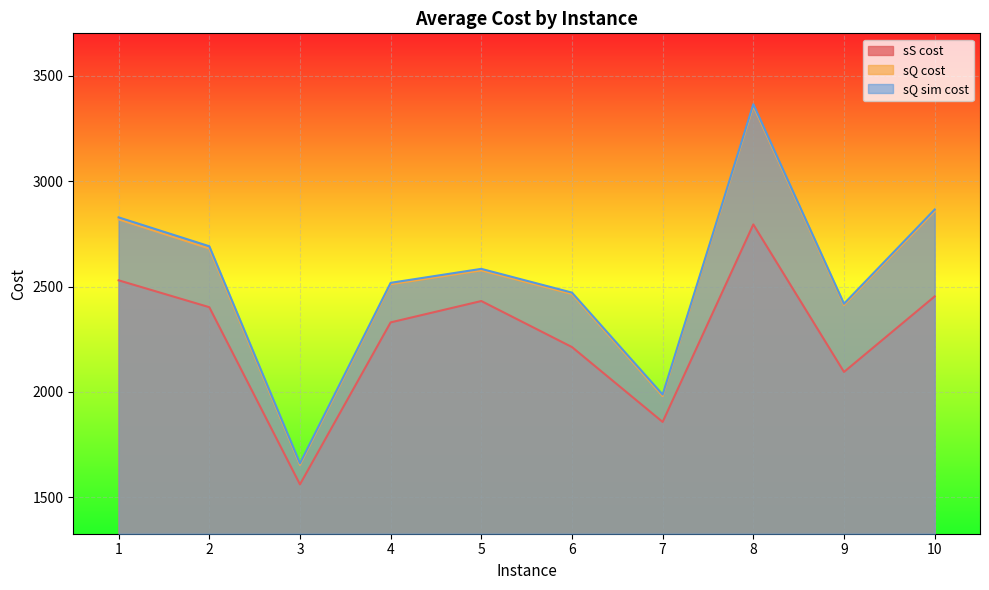

How many data points in sQ sim cost are above 2583?

5